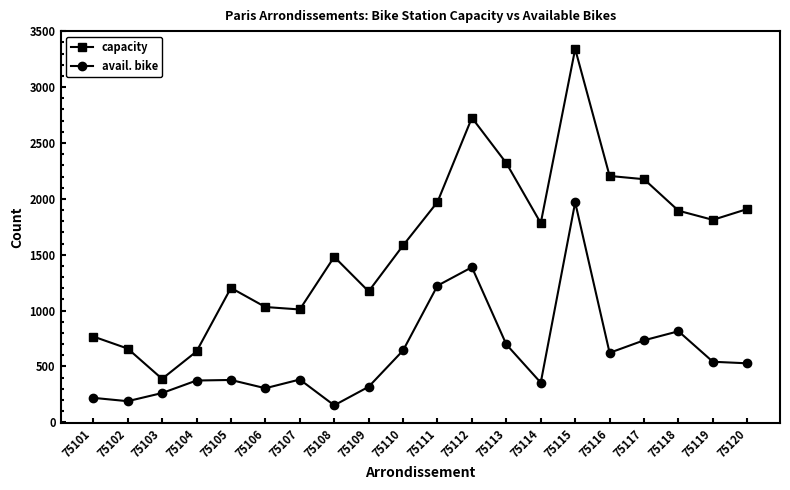

List the series in order of their overall mean, lowest first.

avail. bike, capacity